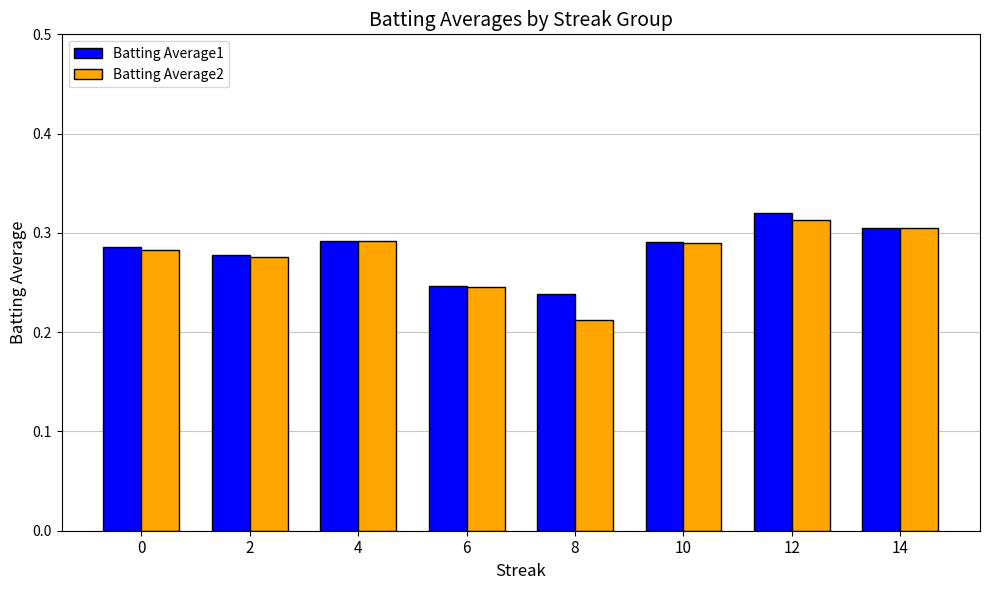

How many bars are there in total?

16